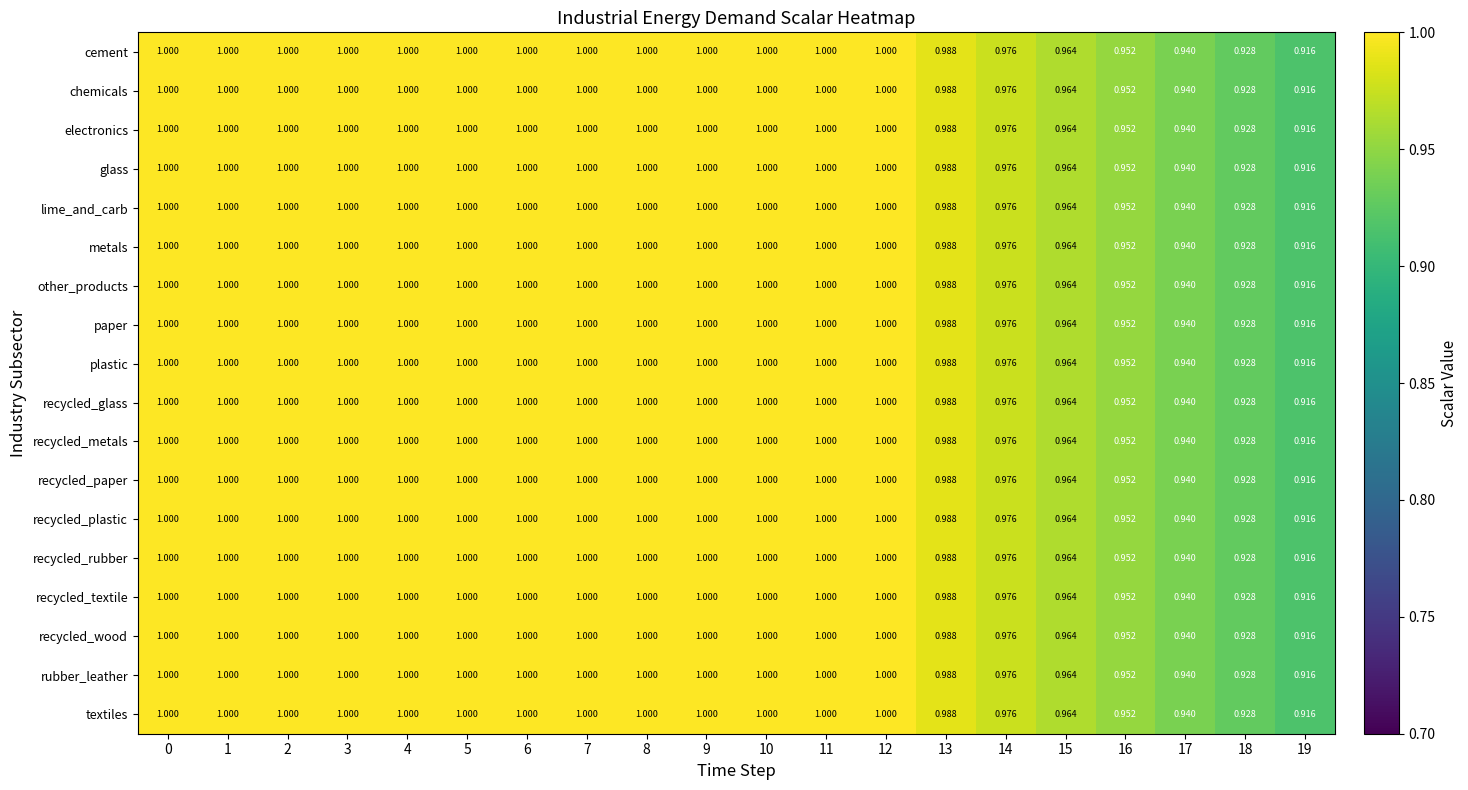

How many values in the rubber_leather series are below 1?

7